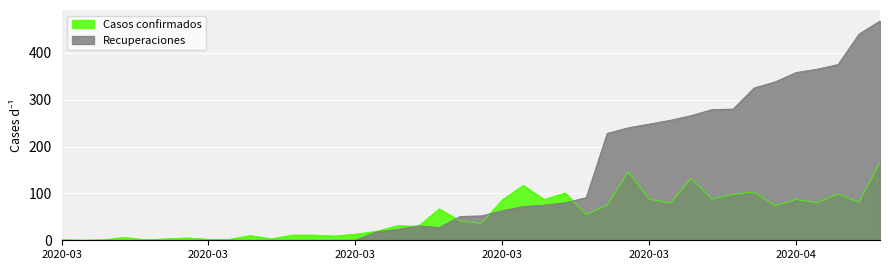

Does the chart display data point markers on the line(s)?

No